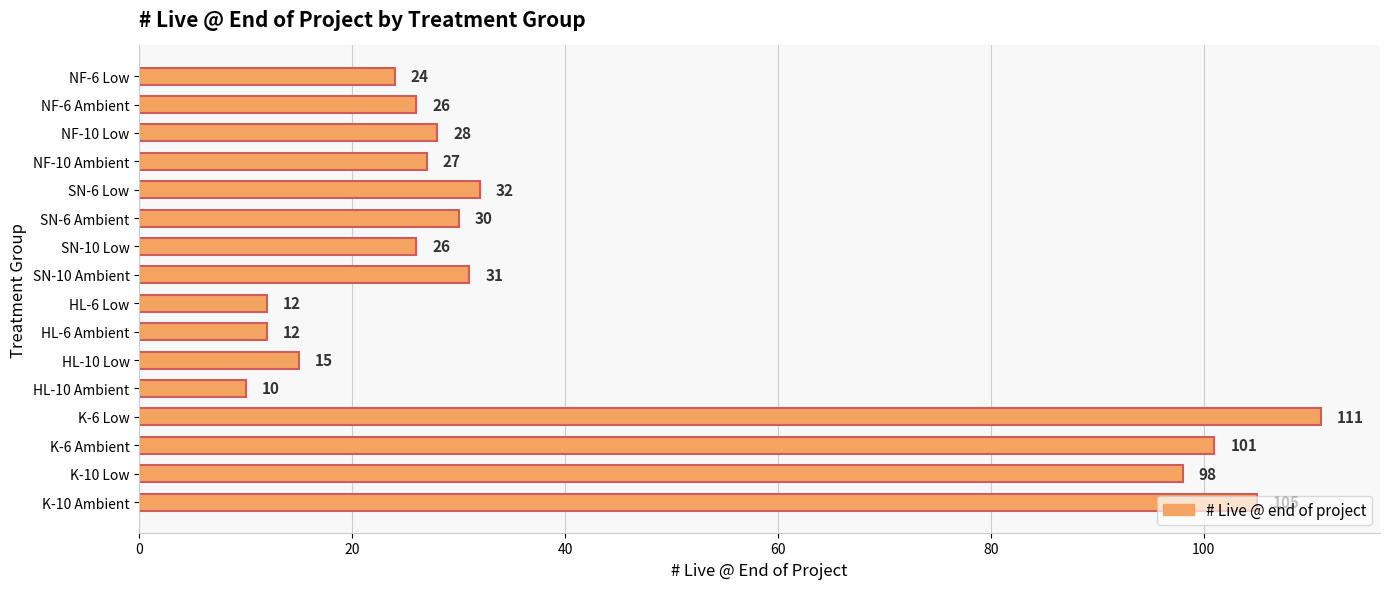

Which has a higher value, NF-6 Ambient or HL-6 Low?

NF-6 Ambient